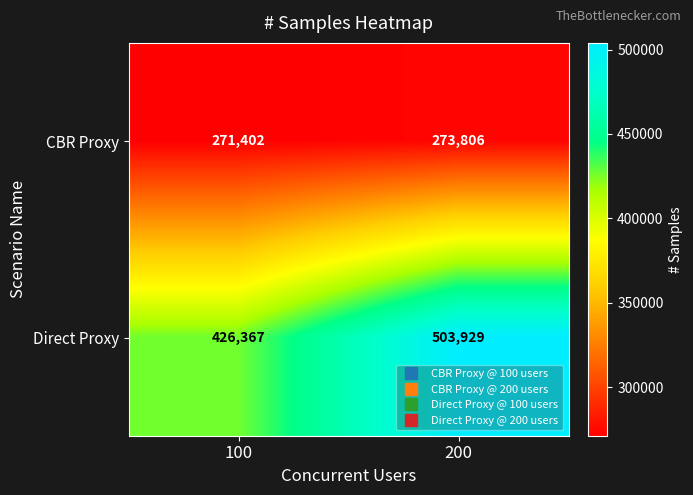

What is the approximate value of CBR Proxy at 100, to the nearest 10?

271400